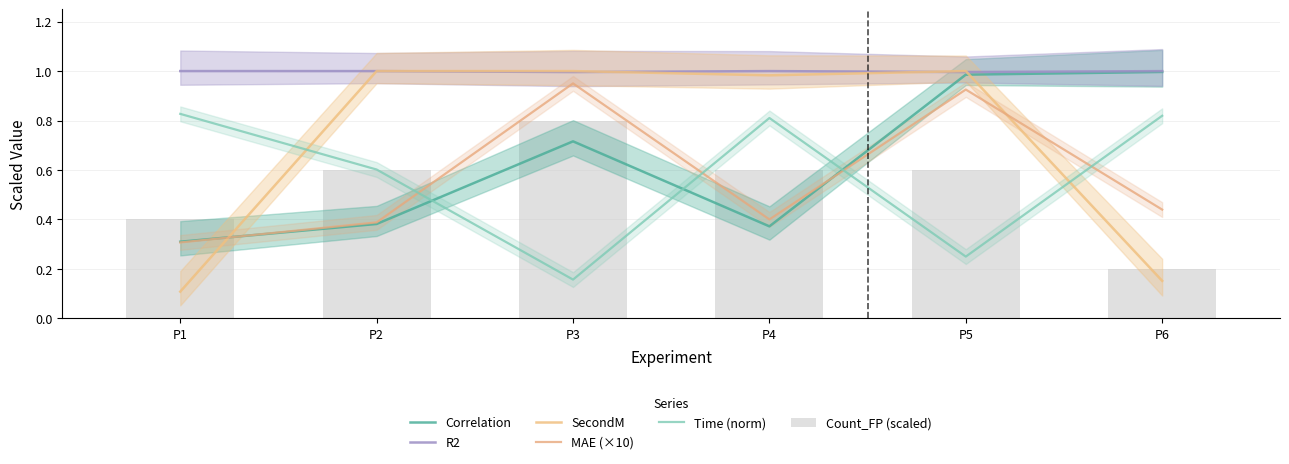

What is the sum of the MAE (×10) values at P6 and P2?

0.8